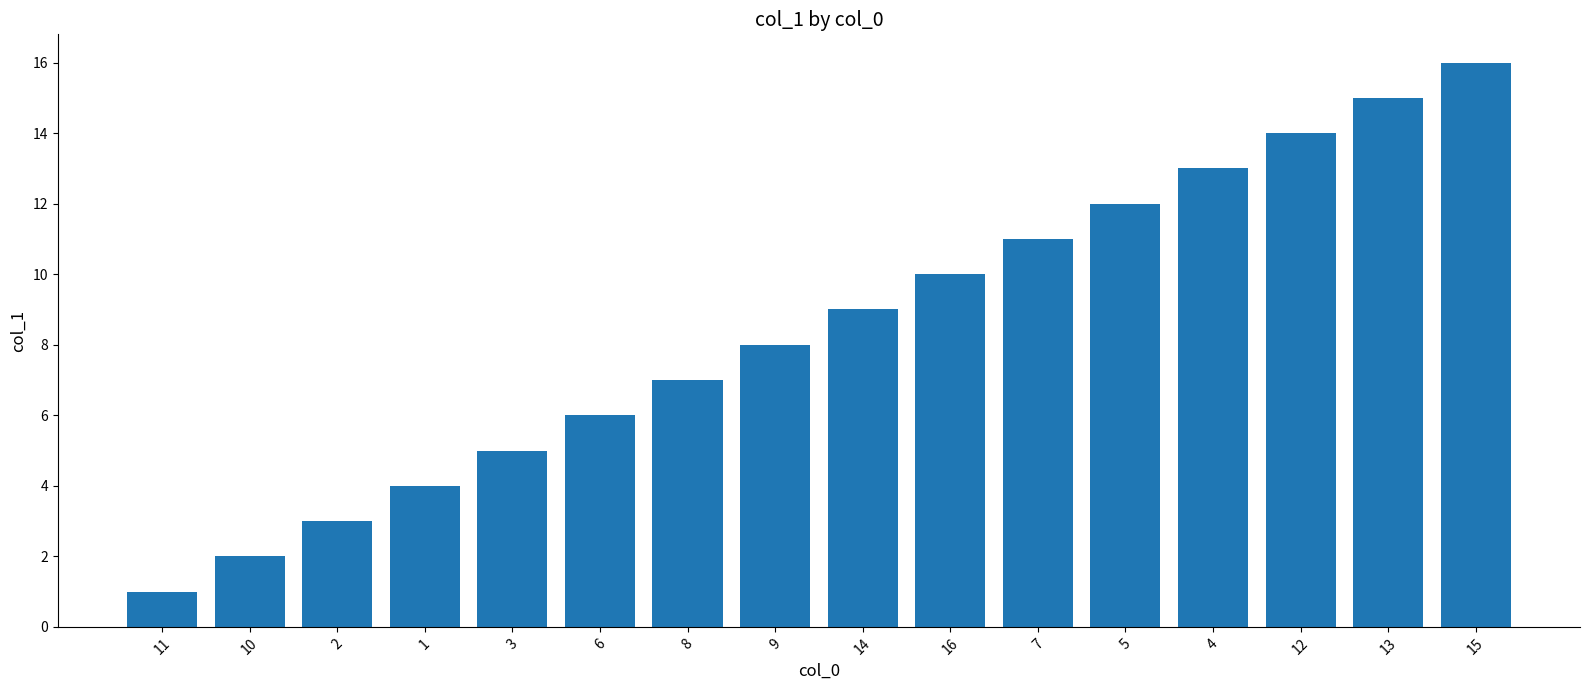

What is the difference between the maximum and second lowest values?

14